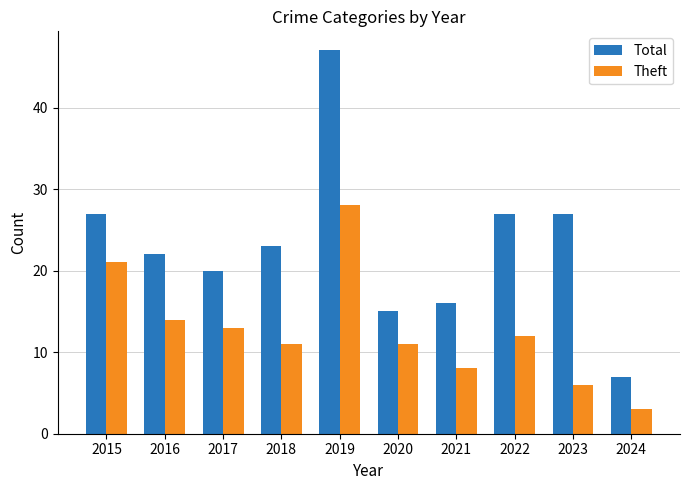

What is the sum of all Total values?

231